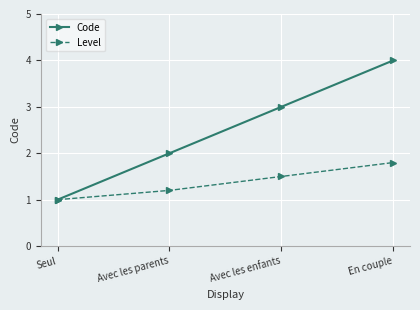

What is the sum of all Code values?

10.0